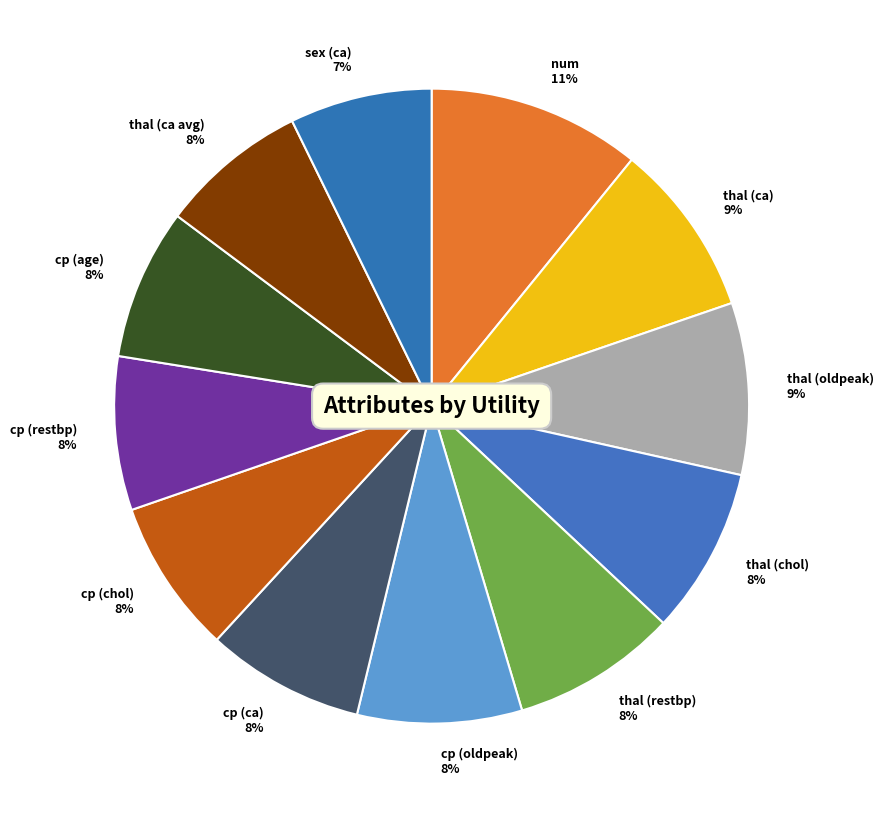

To the nearest percent, what portion does thal (restbp) represent?

8%